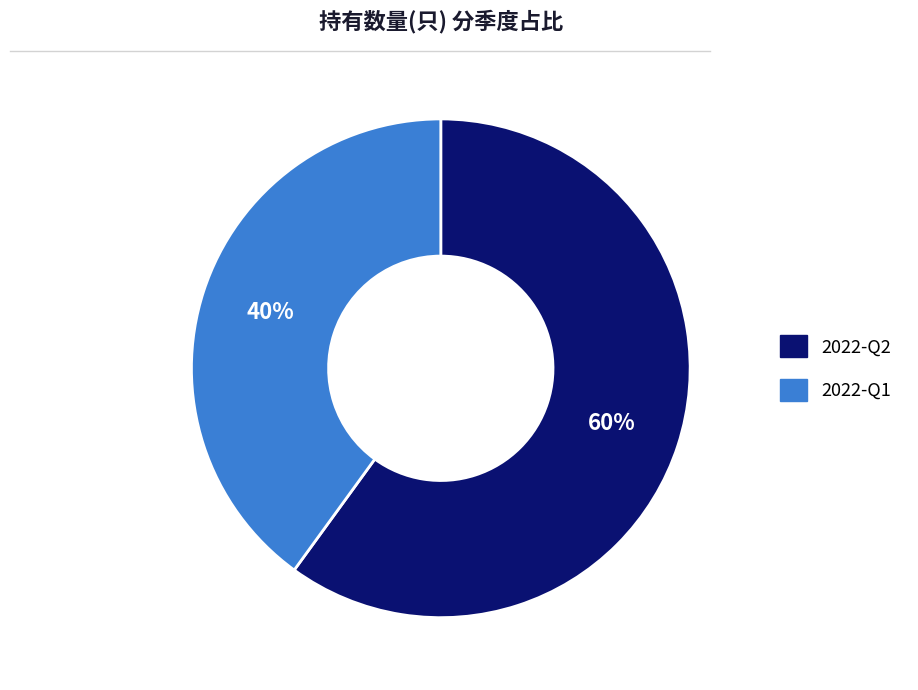

Approximately how many times larger is the value at 2022-Q1 compared to 2022-Q2?

0.7